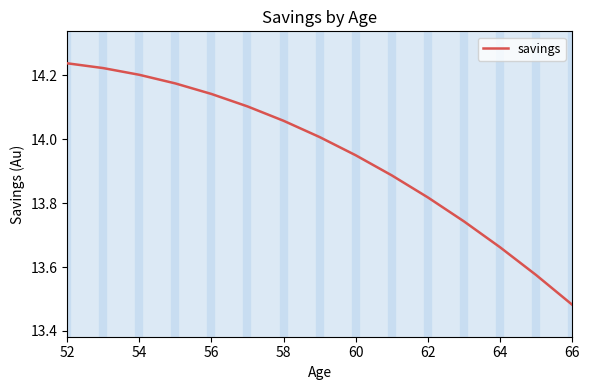

What is the difference between the maximum and minimum values?

0.8